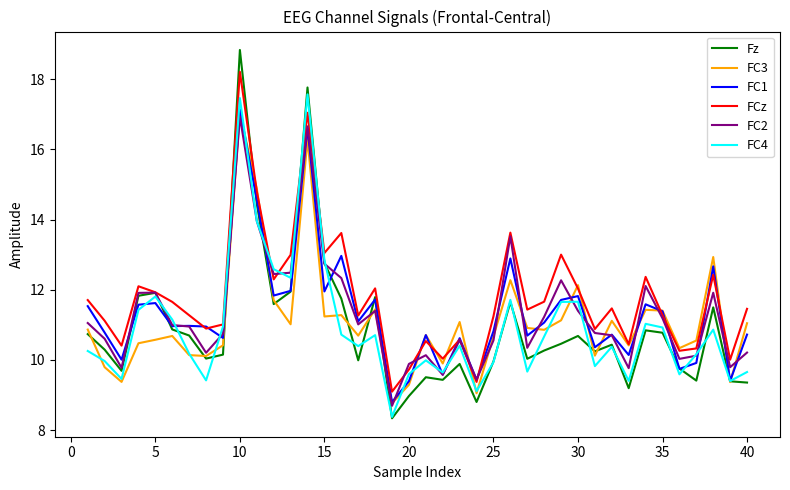

Which series has the largest range (max minus min)?

Fz